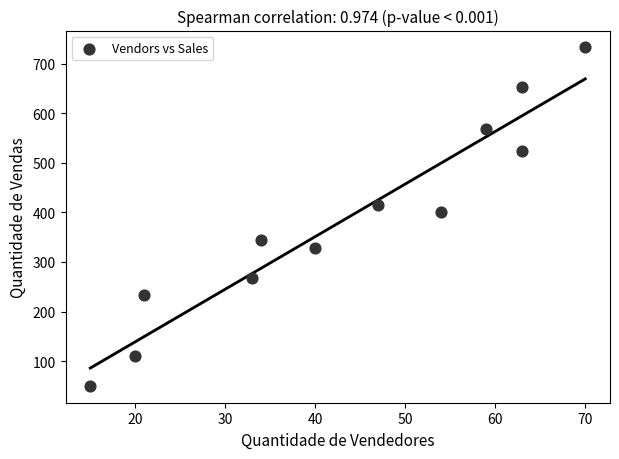

What Y value in the scatter plot is closest to 391?

400